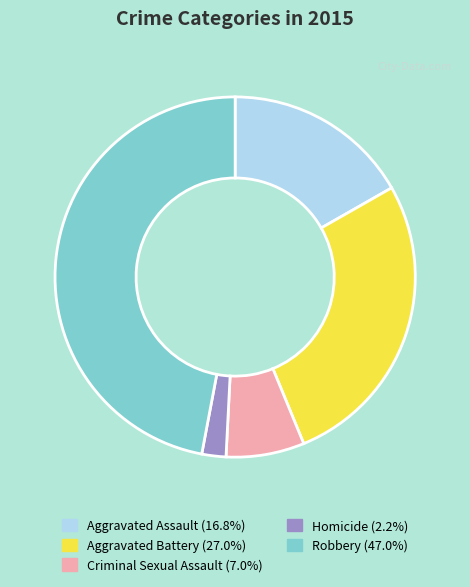

What is the smallest slice in the pie chart?

Homicide